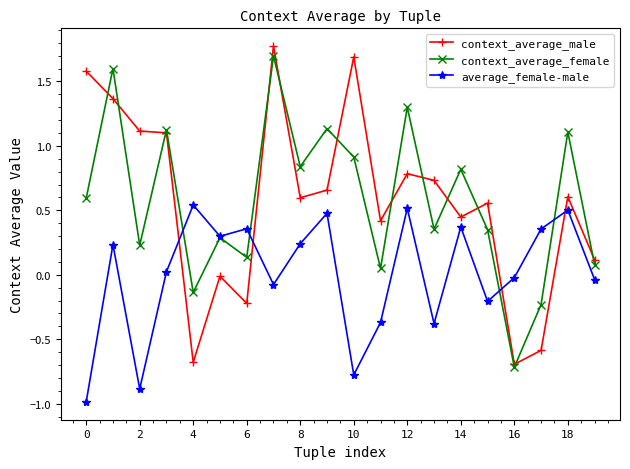

How many times do context_average_male and average_female-male cross each other?

4